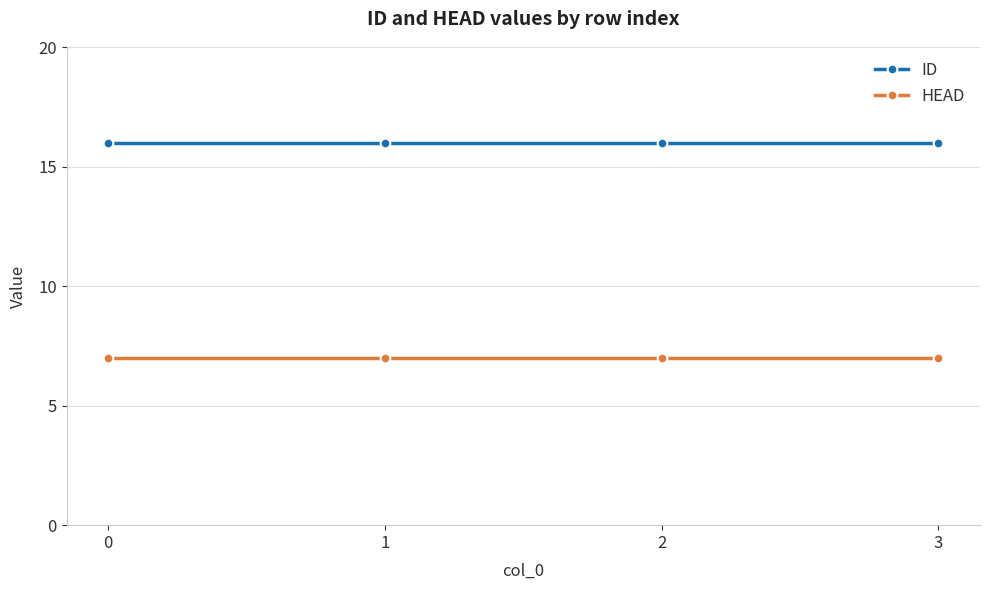

What is the spread (max minus min) of values at 3?

9